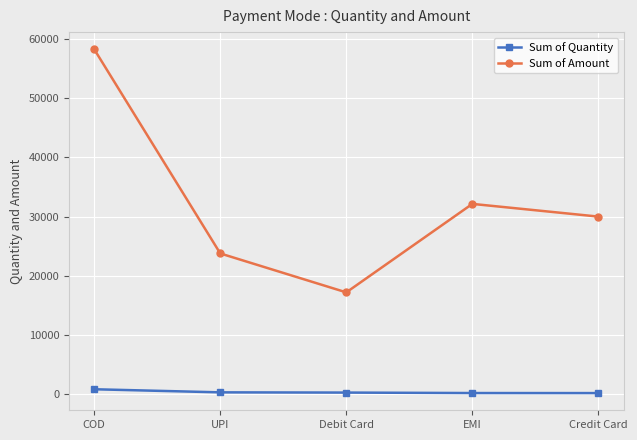

Which series has the largest range (max minus min)?

Sum of Amount